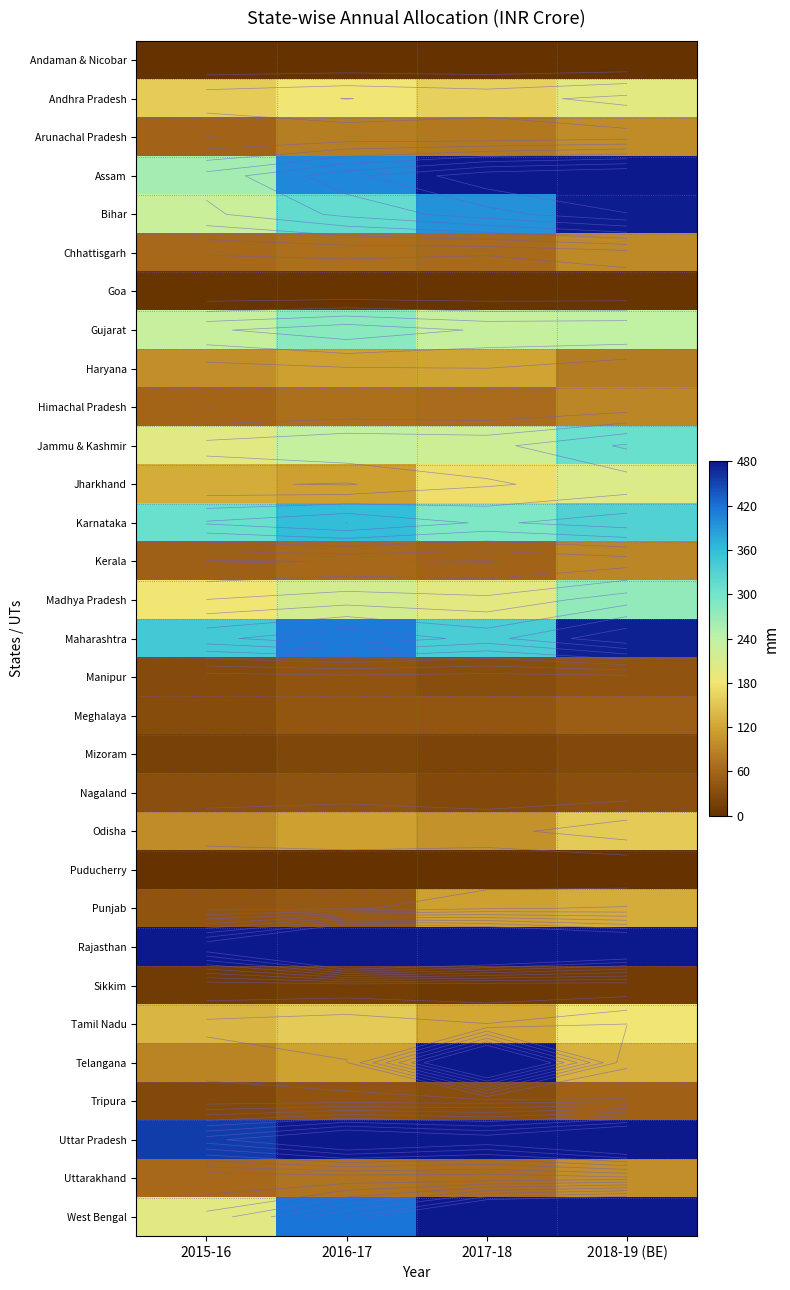

What is the total value across all series at 2017-18?

6506.8